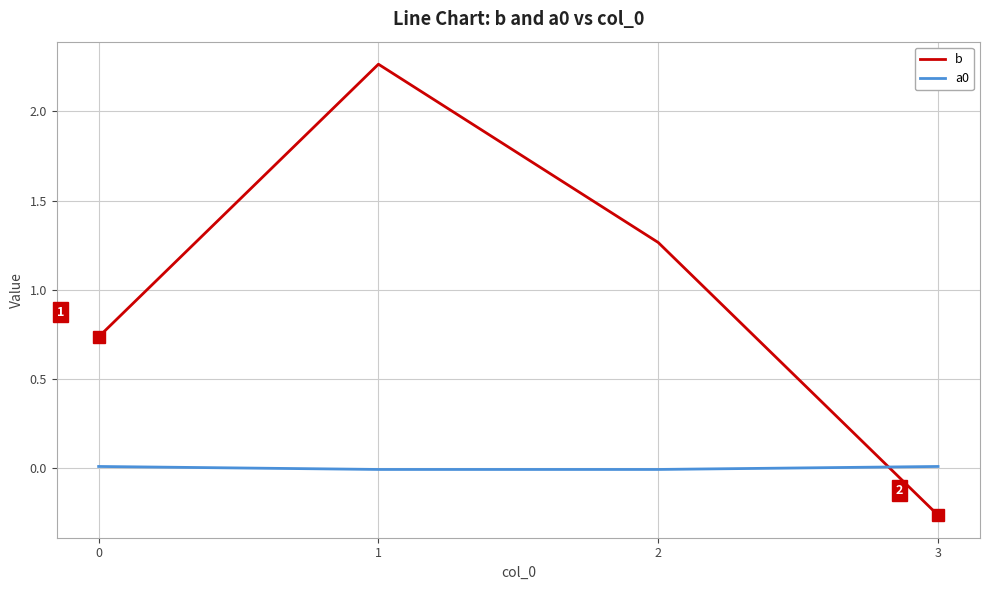

Is the value of a0 at 3 greater than the value of b at 2?

No